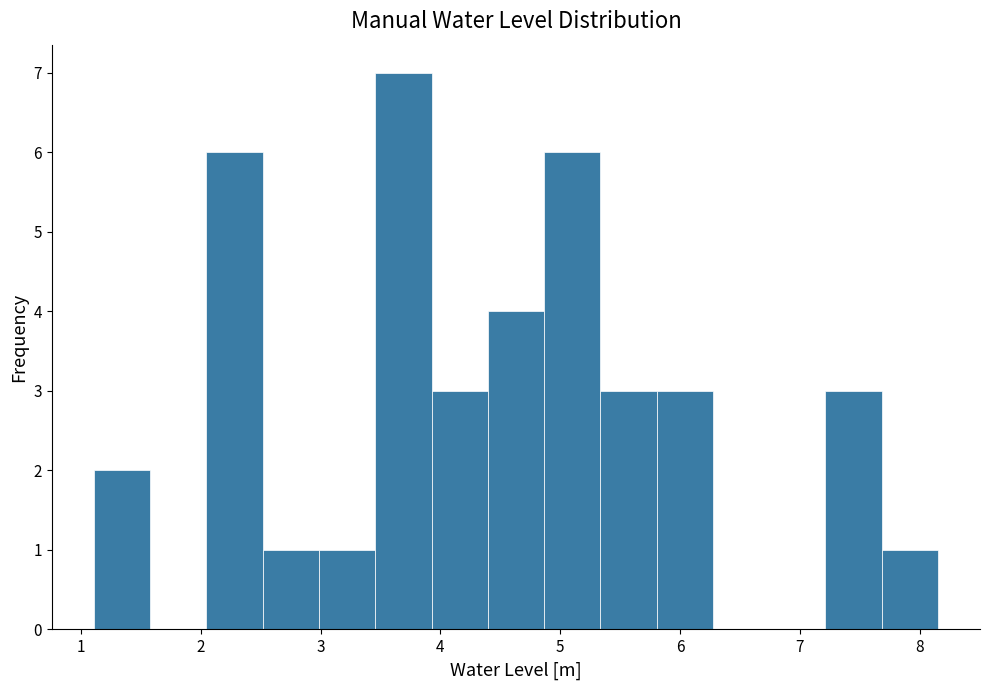

Reading left to right, transcribe this chart: for each bar, give the range it covers on the x-axis and its height. Neither the bar edges nor the heights are printed on the chart, so give them approximately, as read against the axes.

1.1 to 1.6: 2
1.6 to 2.0: 0
2.0 to 2.5: 6
2.5 to 3.0: 1
3.0 to 3.5: 1
3.5 to 3.9: 7
3.9 to 4.4: 3
4.4 to 4.9: 4
4.9 to 5.3: 6
5.3 to 5.8: 3
5.8 to 6.3: 3
6.3 to 6.7: 0
6.7 to 7.2: 0
7.2 to 7.7: 3
7.7 to 8.1: 1